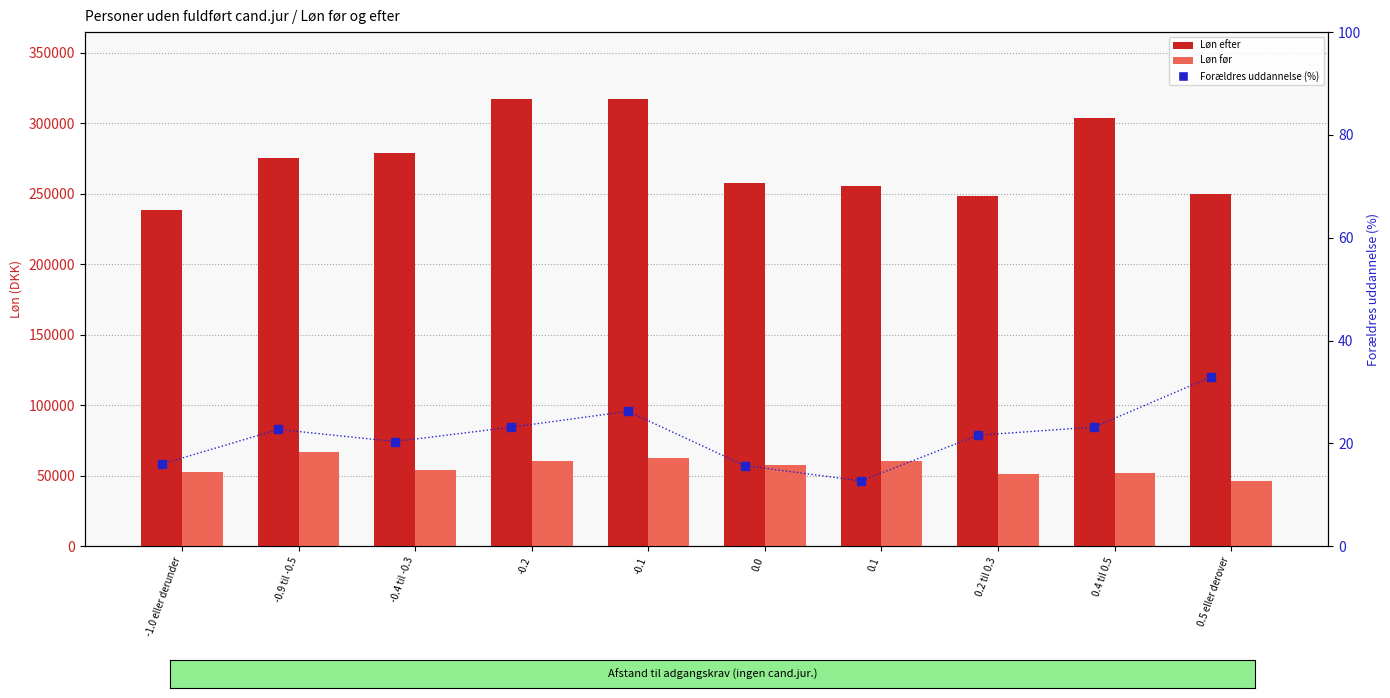

Is the value of Løn før at -0.9 til -0.5 greater than the value of Løn efter at 0.0?

No